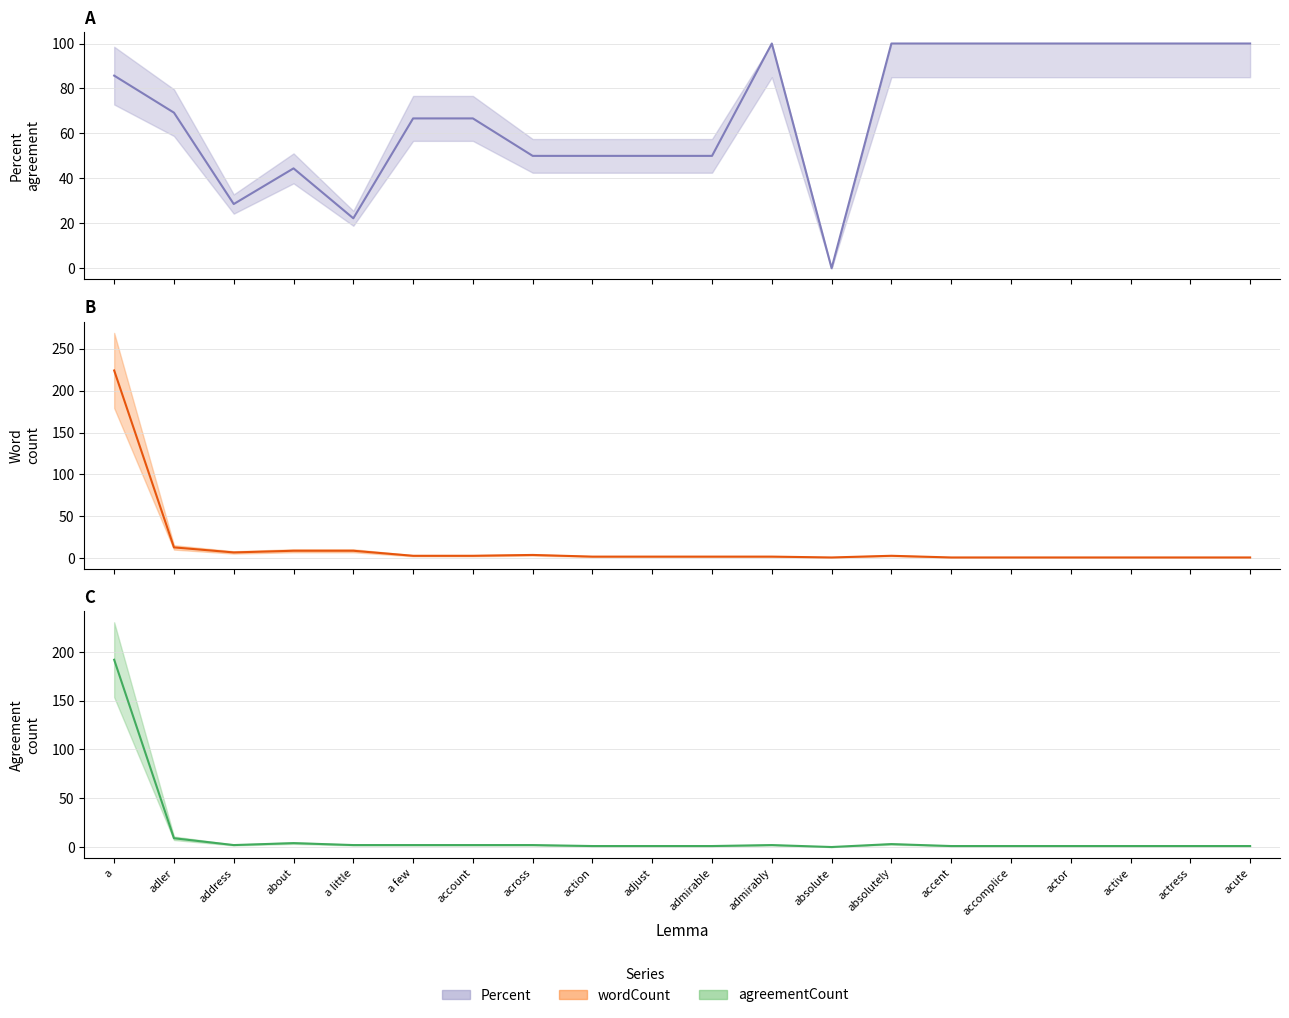

How many interior local valleys does the Percent series have?

3